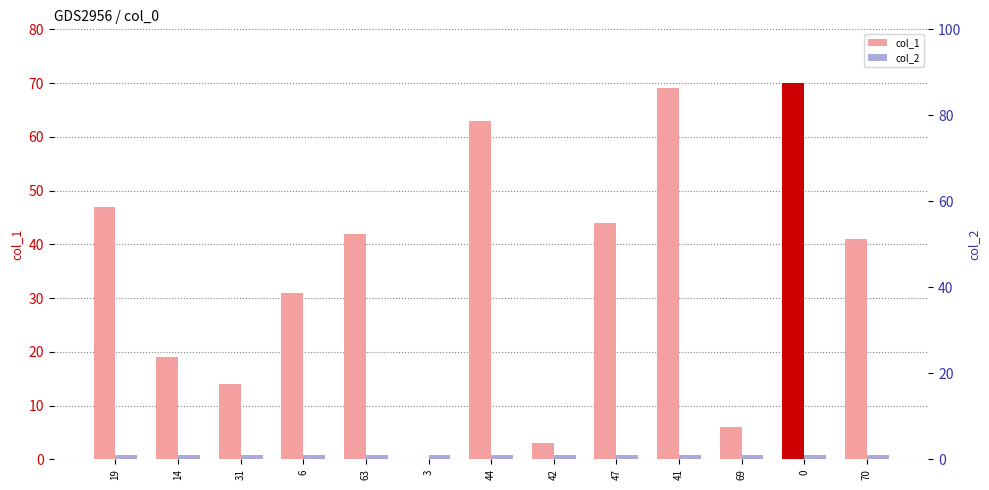

Between 41 and 70, which series saw the biggest shift?

col_1